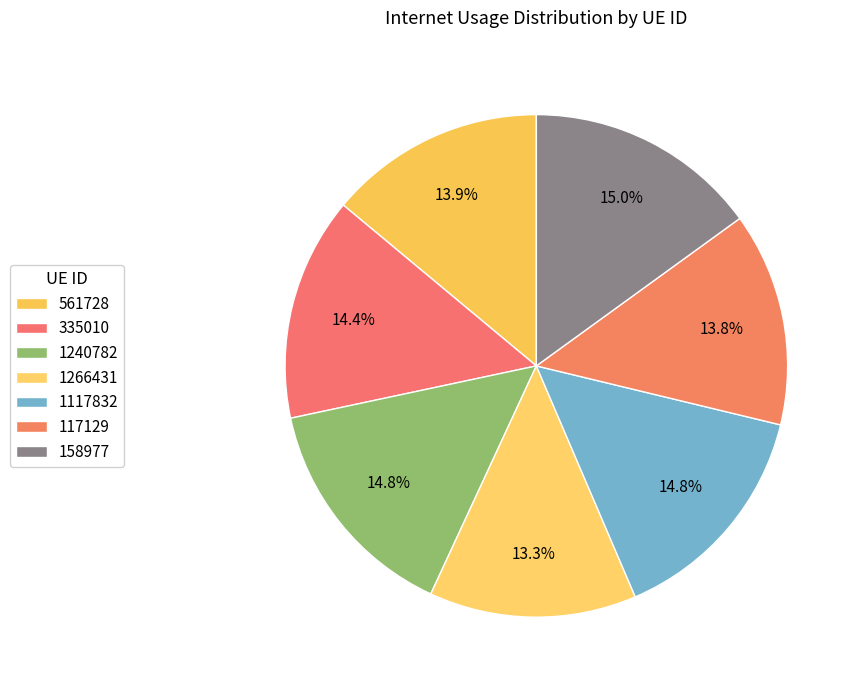

Is it true that 561728 is 23% of the pie?

False